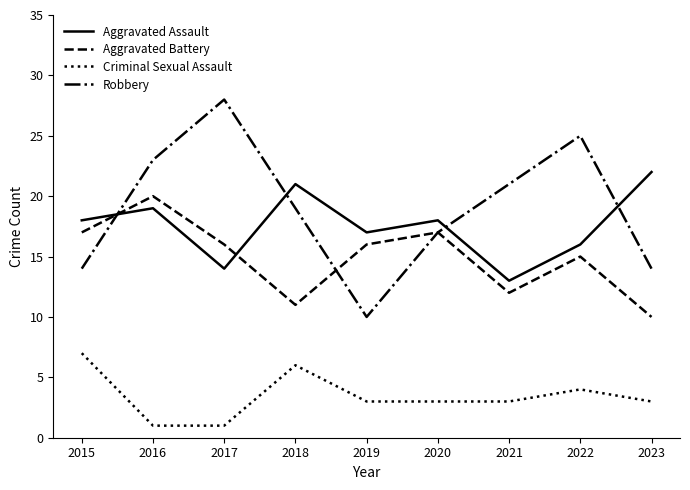

True or false: Robbery has a value of 30 at 2016.

False